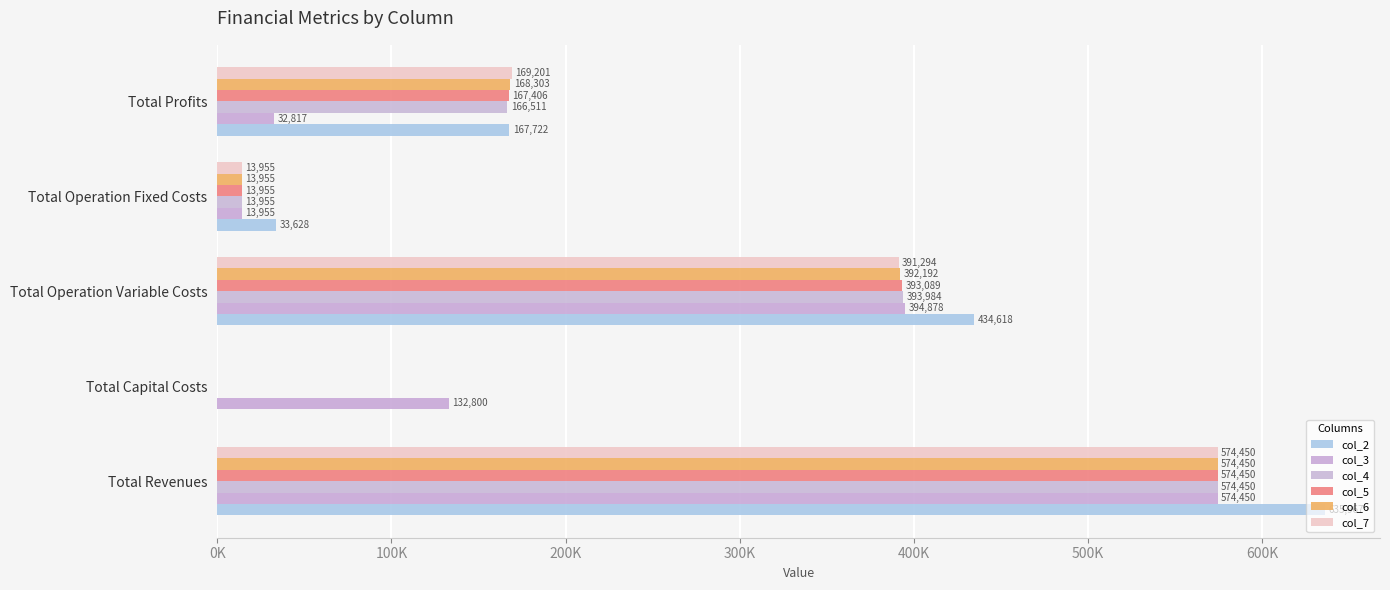

How many values in the col_7 series exceed 169200?

3